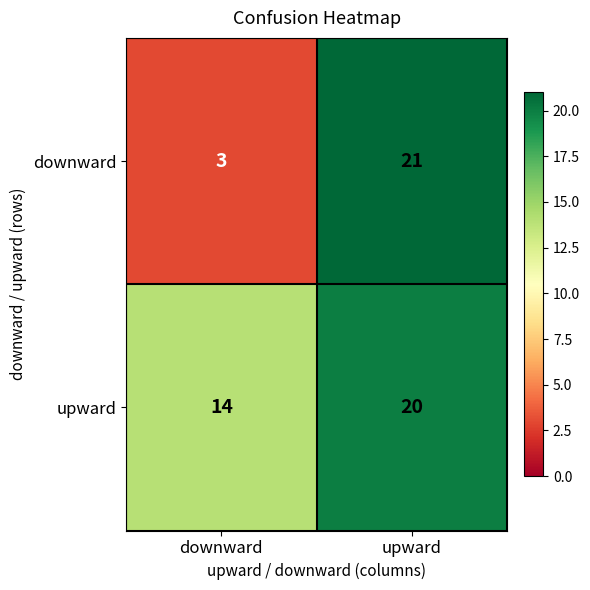

At downward, list the series in order from largest to smallest.

upward, downward